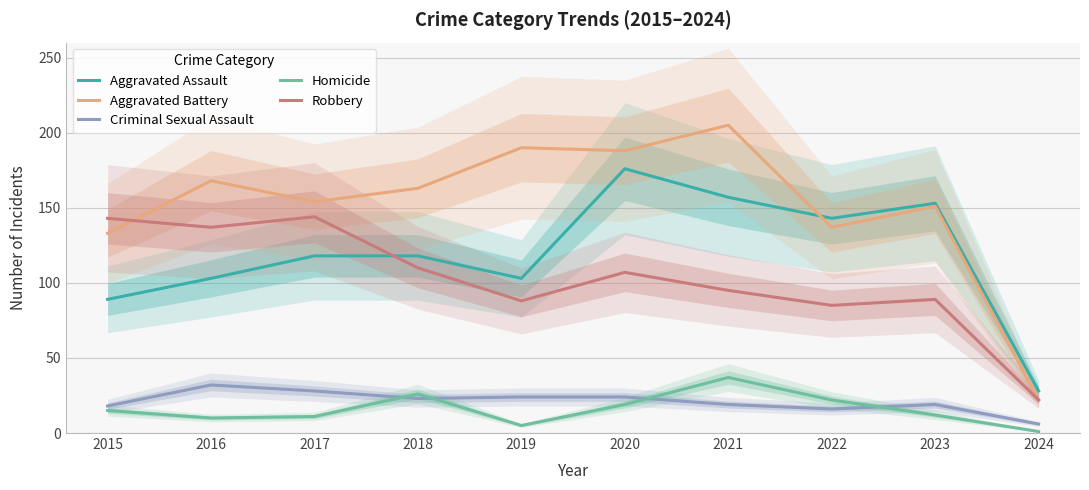

At how many categories does at least one series exceed 97?

9